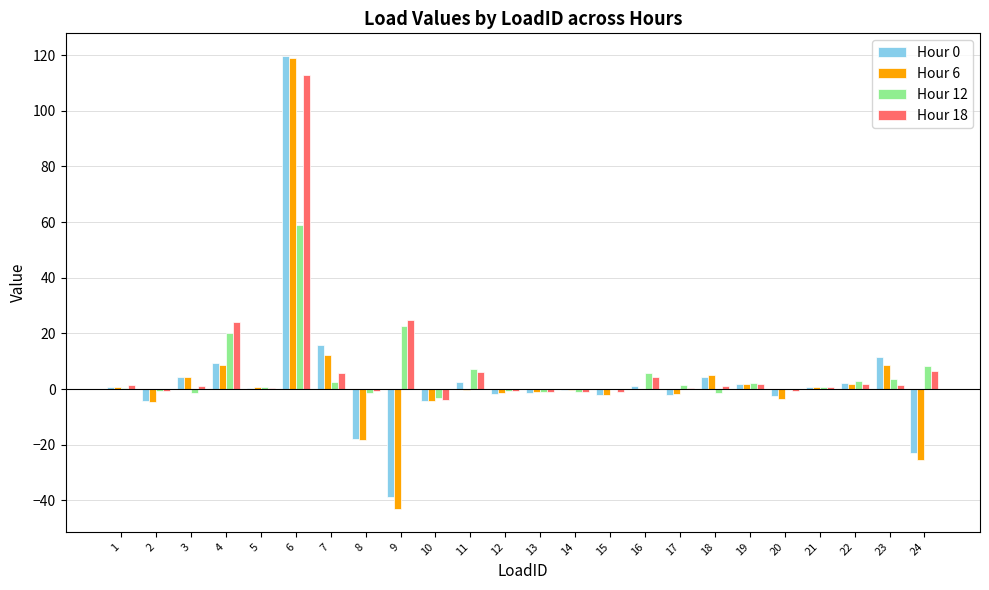

Are the bars grouped side by side (vs. stacked)?

Yes